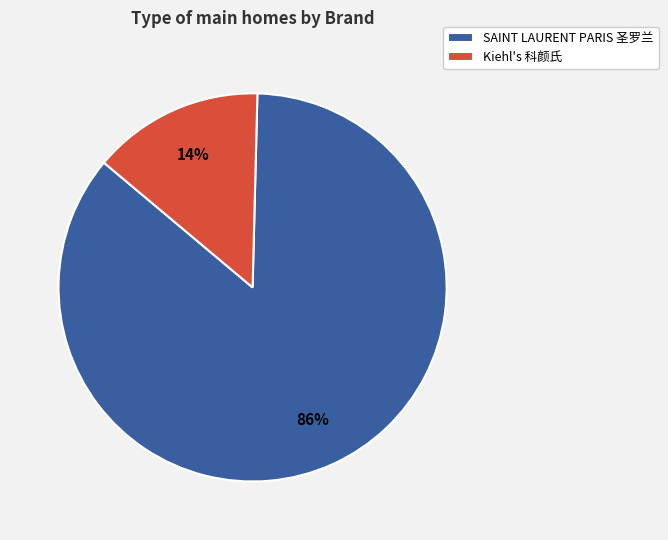

Is there a majority slice in this chart?

Yes